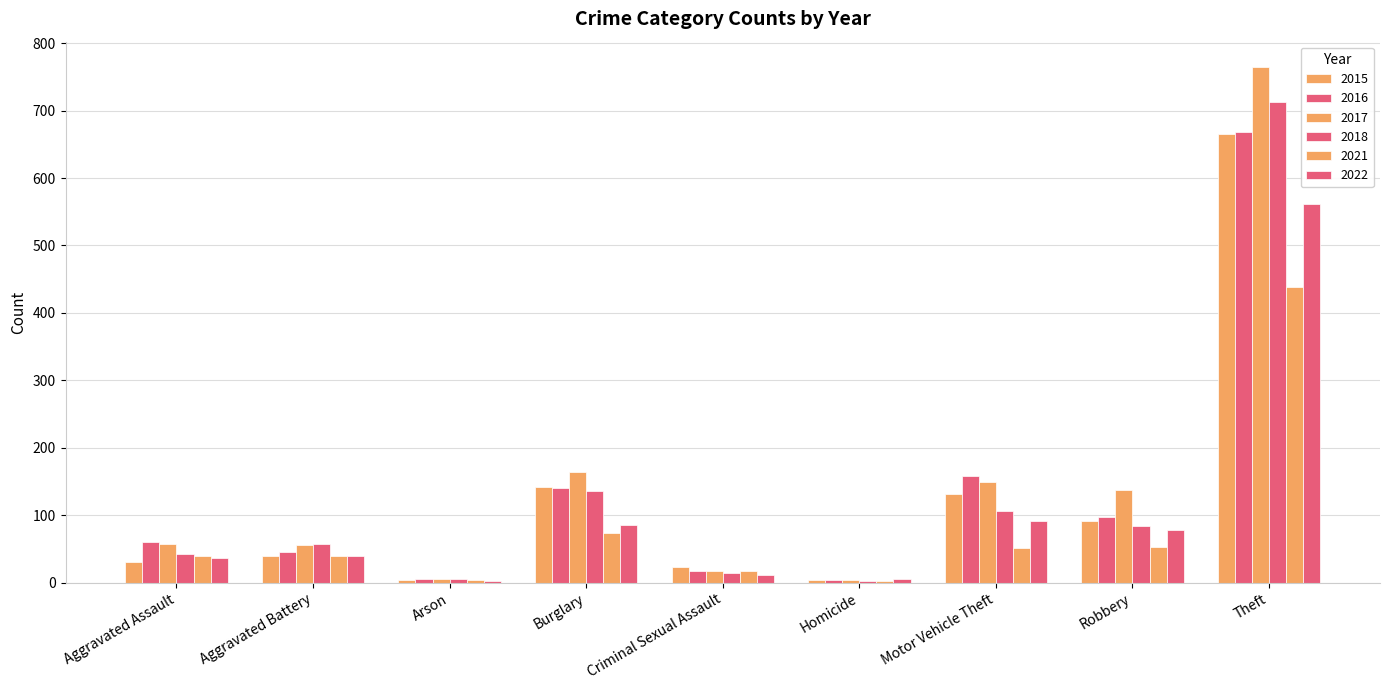

How many distinct data groups are displayed?

6